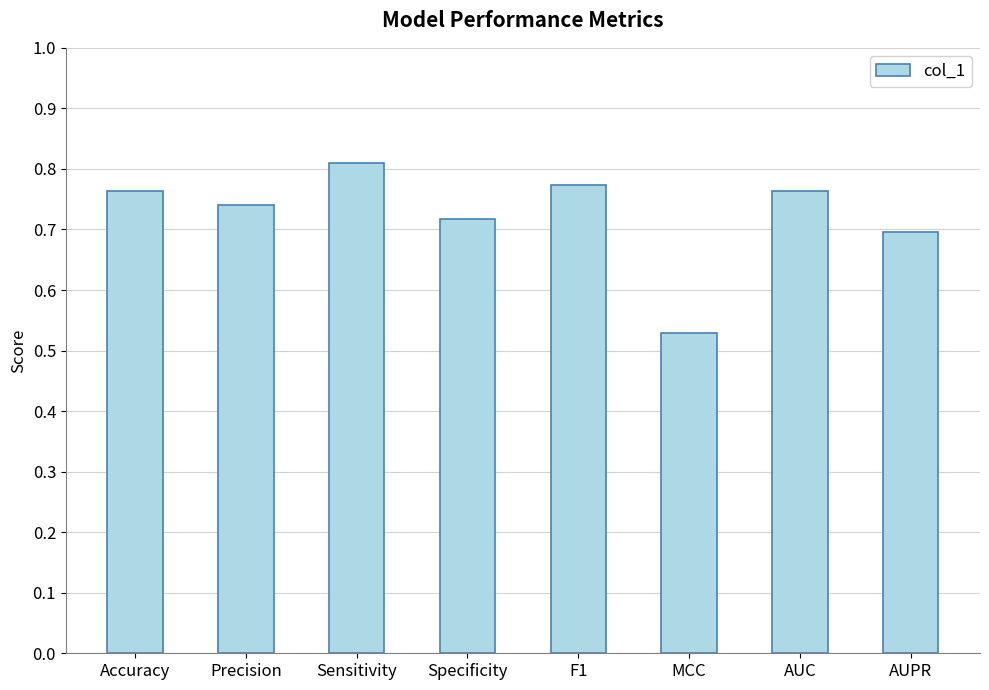

What is the sum of the values at Sensitivity and AUC?

1.6